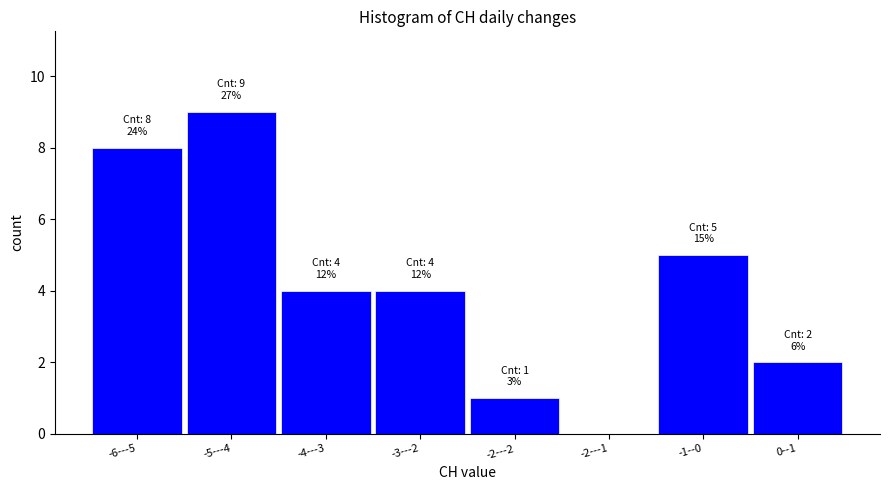

Reading left to right, what are all the values shown in this chart?

-6---5=8	-5---4=9	-4---3=4	-3---2=4	-2---2=1	-2---1=0	-1--0=5	0--1=2